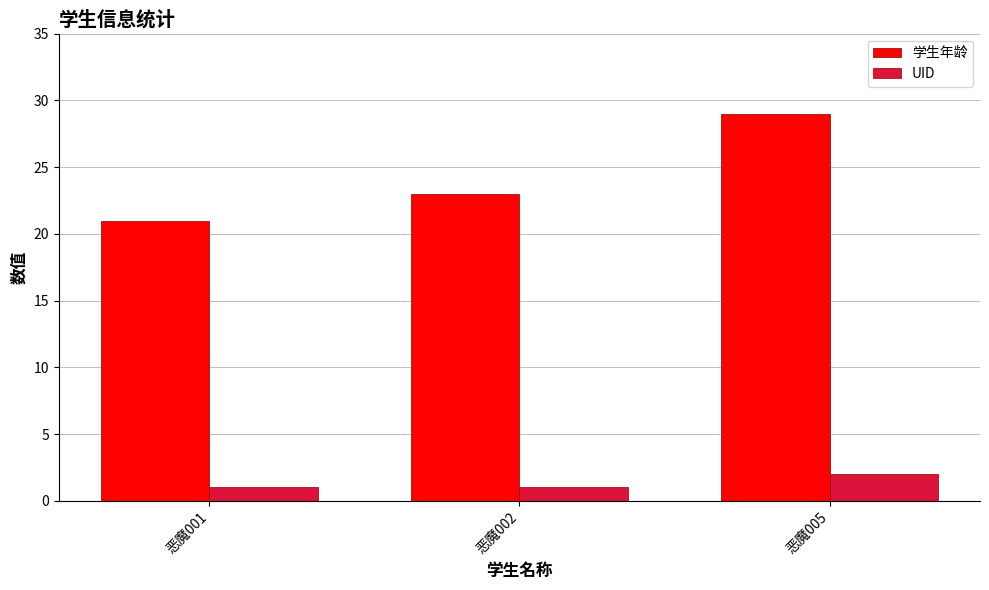

What is the value of the UID bar at the 1st from the left?

1